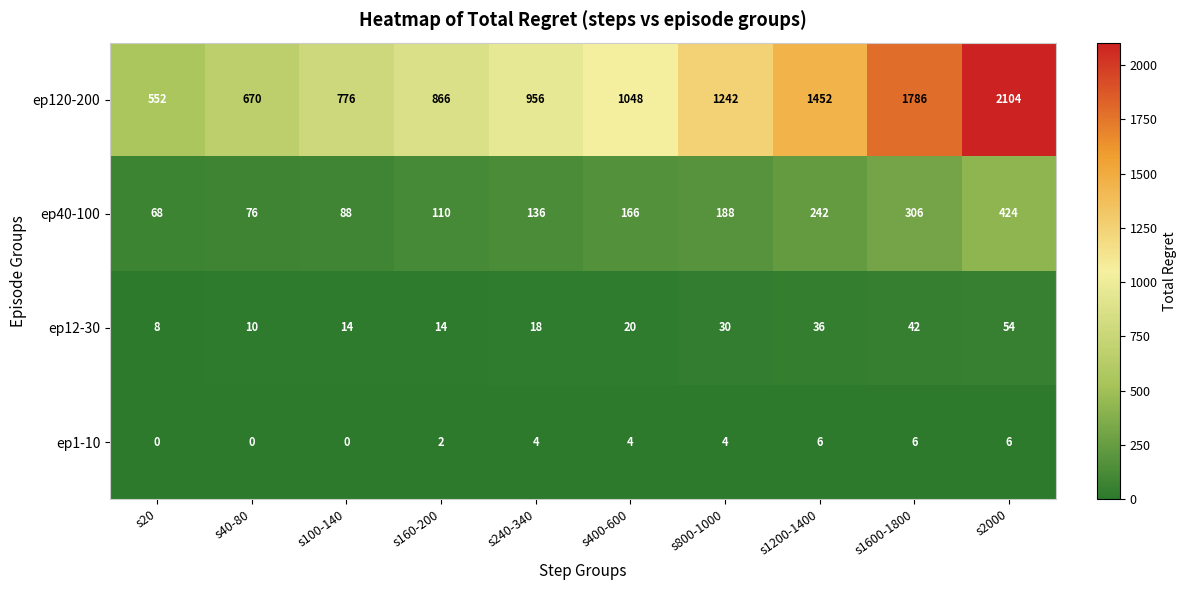

The value of ep1-10 at s20 is -2. True or false?

False